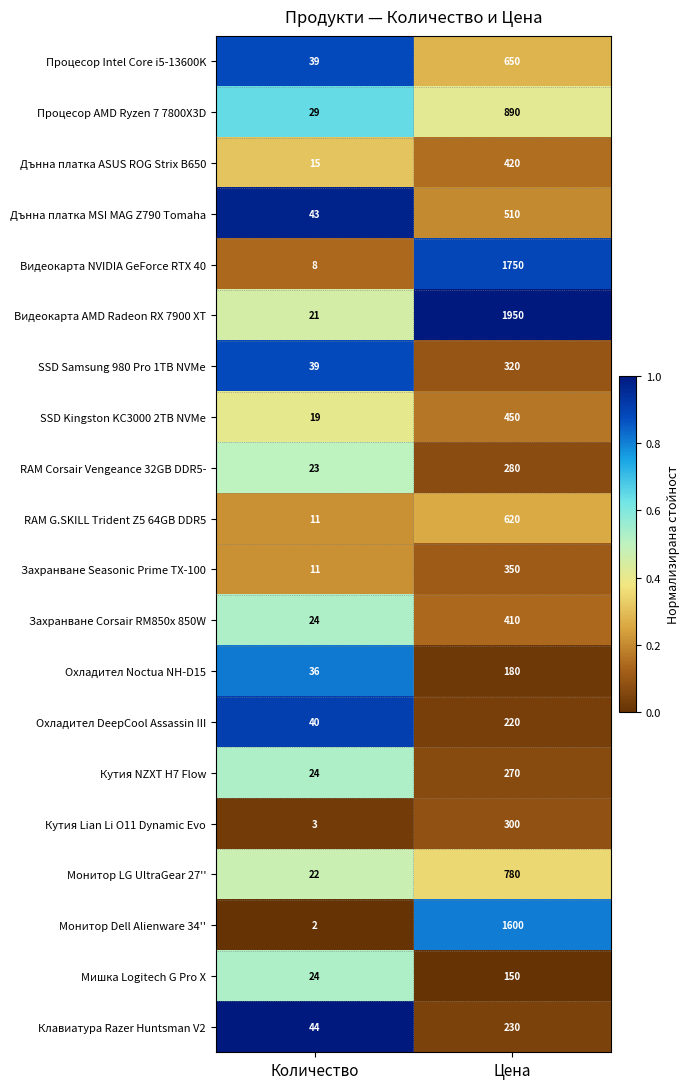

What is the sum of all Охладител DeepCool Assassin III values?

260